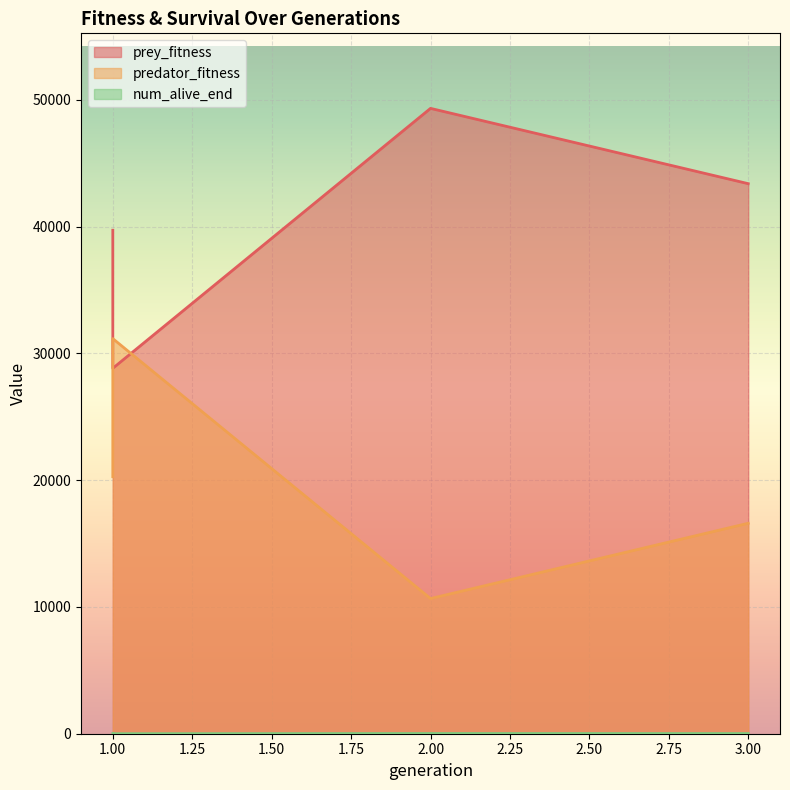

What is the difference between the predator_fitness values at 3 and 2?

5940